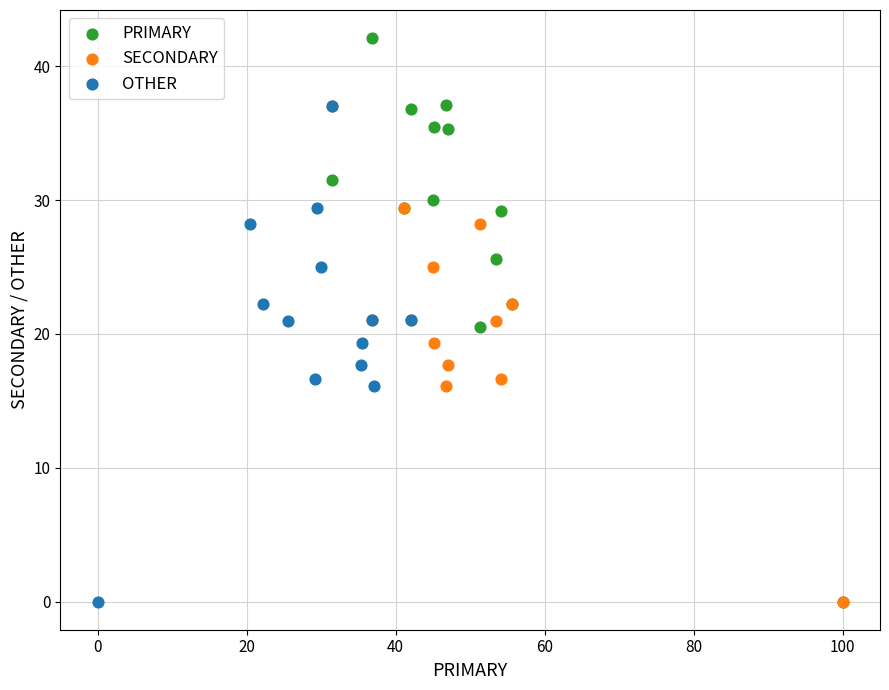

Which series has the largest Y range (max minus min)?

PRIMARY